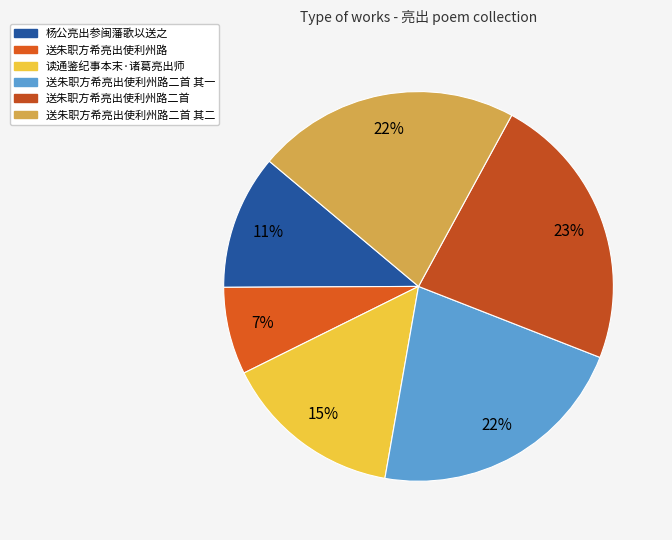

What is the largest slice in the pie chart?

送朱职方希亮出使利州路二首